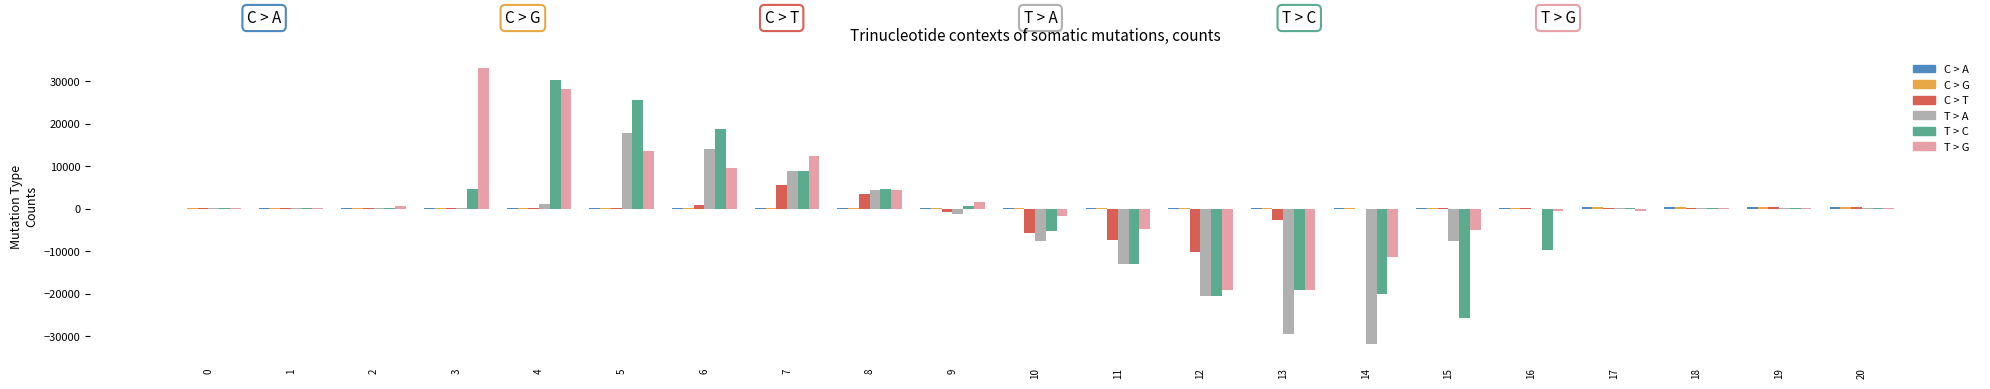

How many data points in T > A are above 148?

11